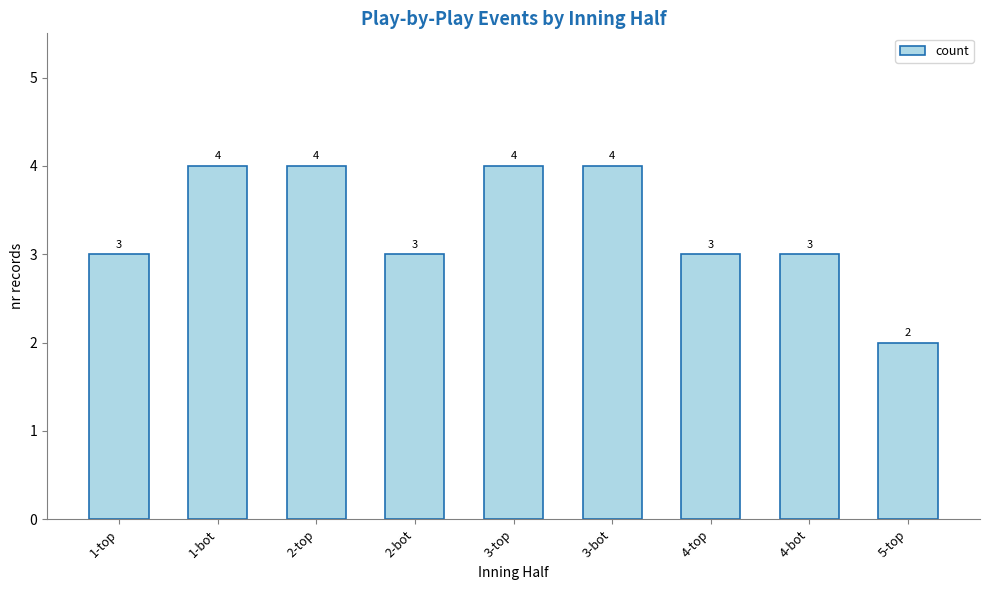

What is the sum of all values?

30